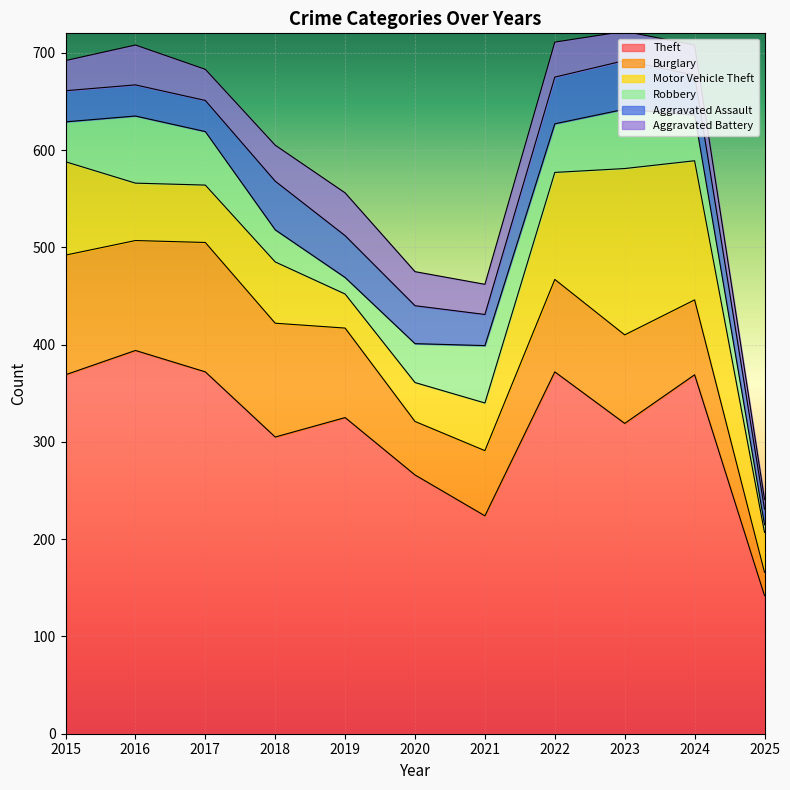

At which label is Robbery closest to 38?

2020